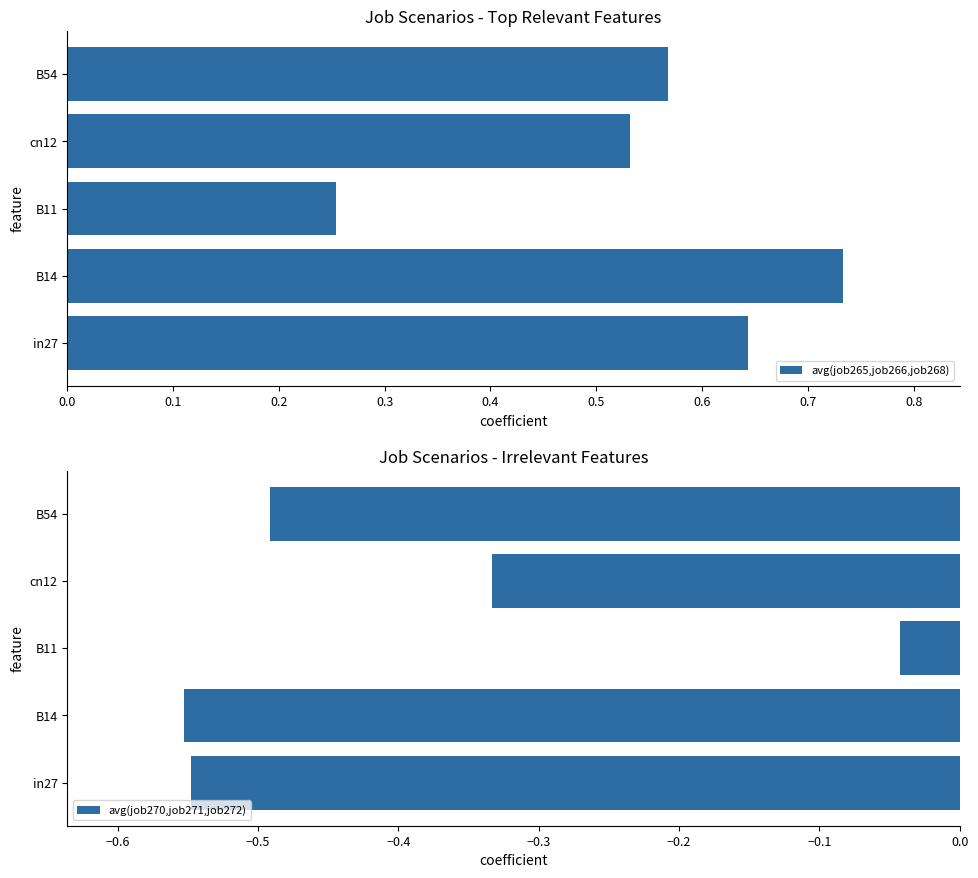

Reading right to left, what are all the values shown in this chart?

avg(job265,job266,job268): 0.6	0.5	0.3	0.7	0.6
avg(job270,job271,job272): -0.5	-0.3	-0.0	-0.6	-0.5